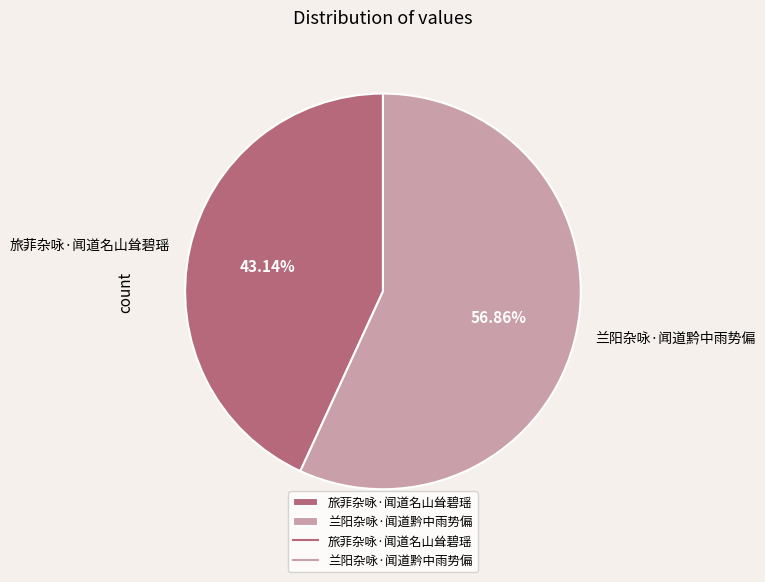

Rank the categories by value from highest to lowest.

兰阳杂咏·闻道黔中雨势偏, 旅菲杂咏·闻道名山耸碧瑶